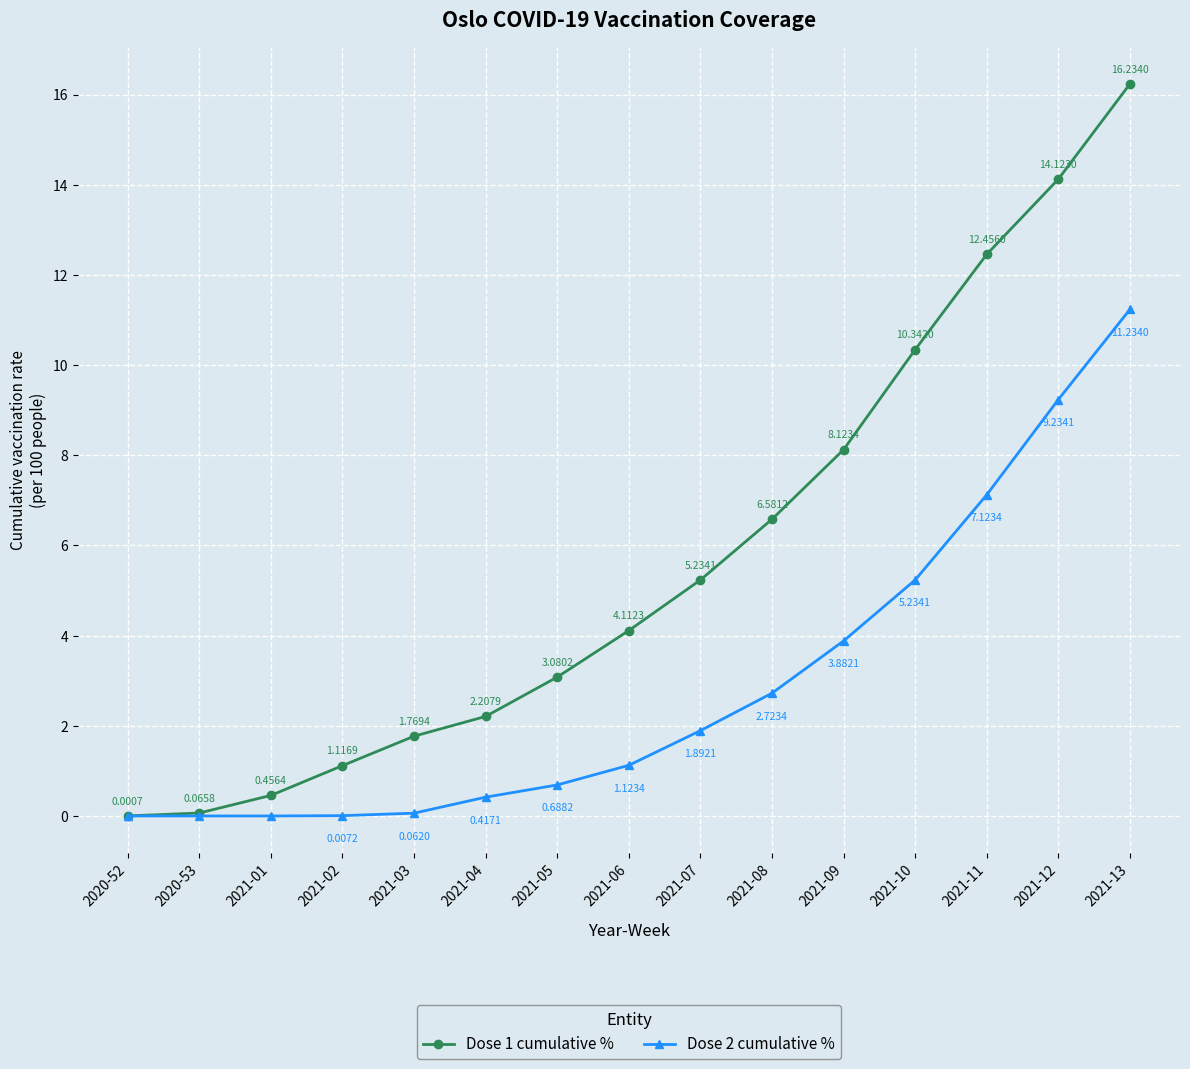

What is the spread (max minus min) of values at 2021-09?

4.2